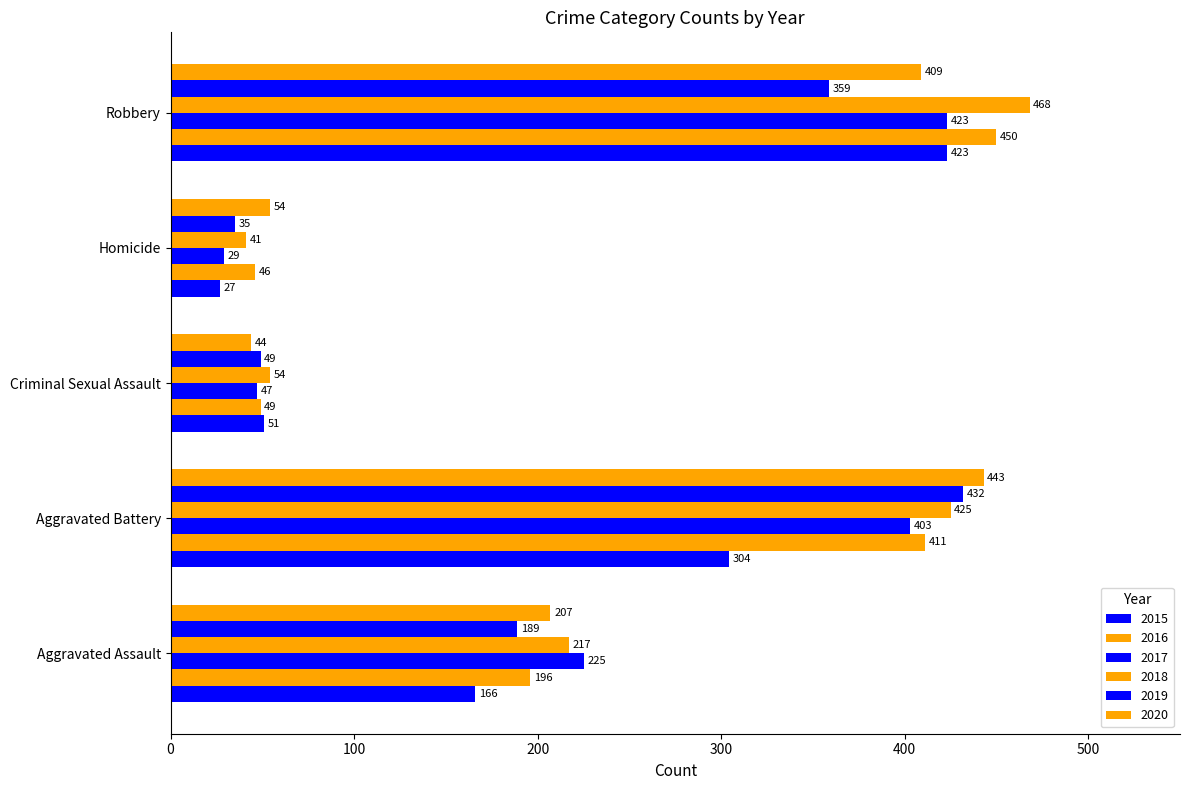

The value of 2019 at Criminal Sexual Assault is 49. True or false?

True